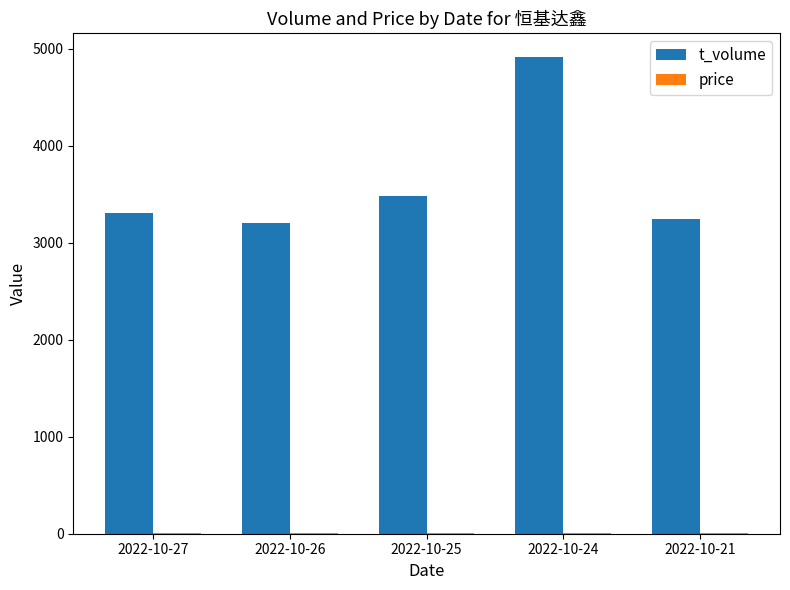

Between 2022-10-25 and 2022-10-24, which series saw the biggest shift?

t_volume